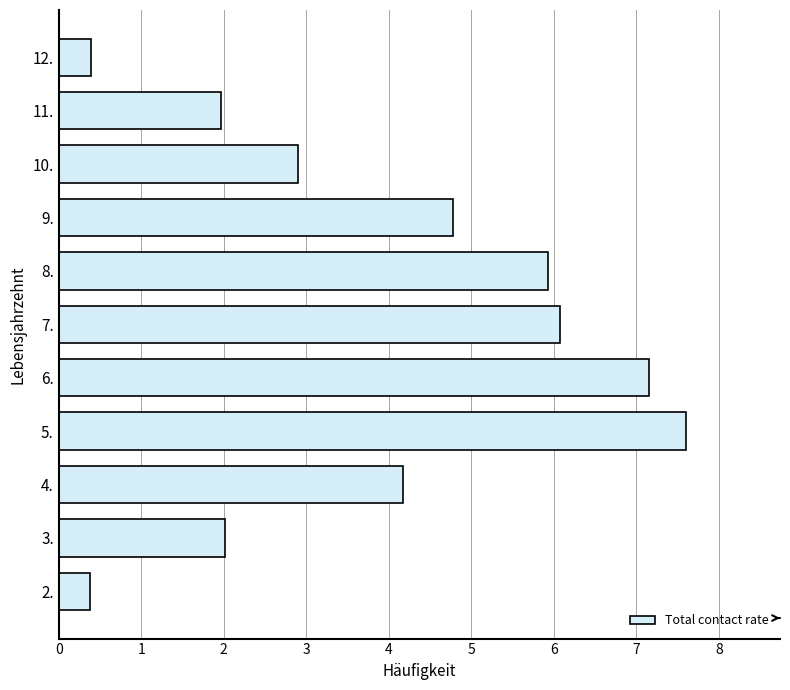

What is the maximum value shown in the chart?

7.6